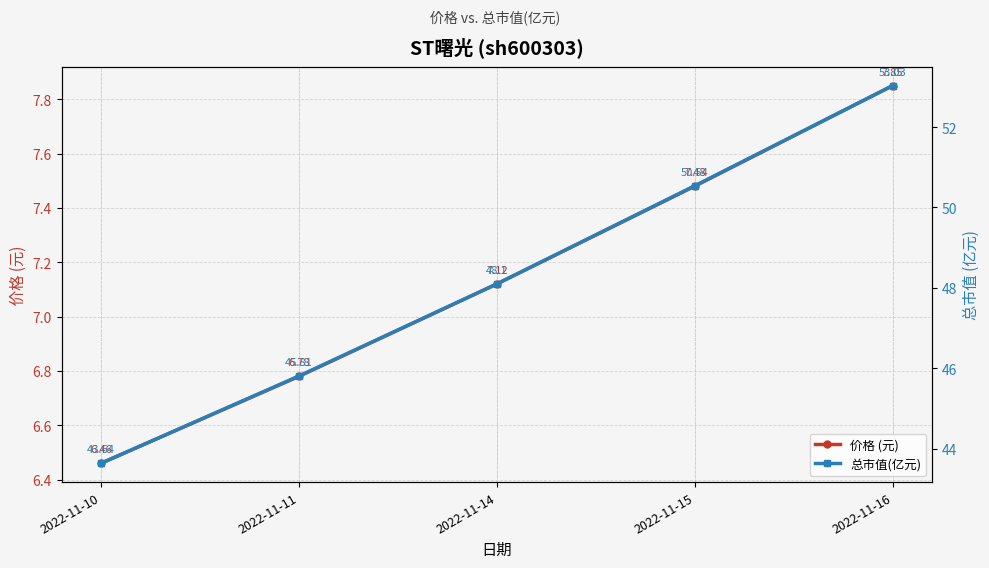

At how many categories does at least one series exceed 36?

5